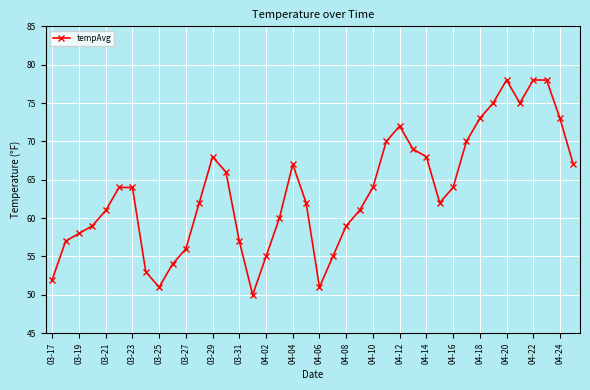

What is the sum of all values?

2538